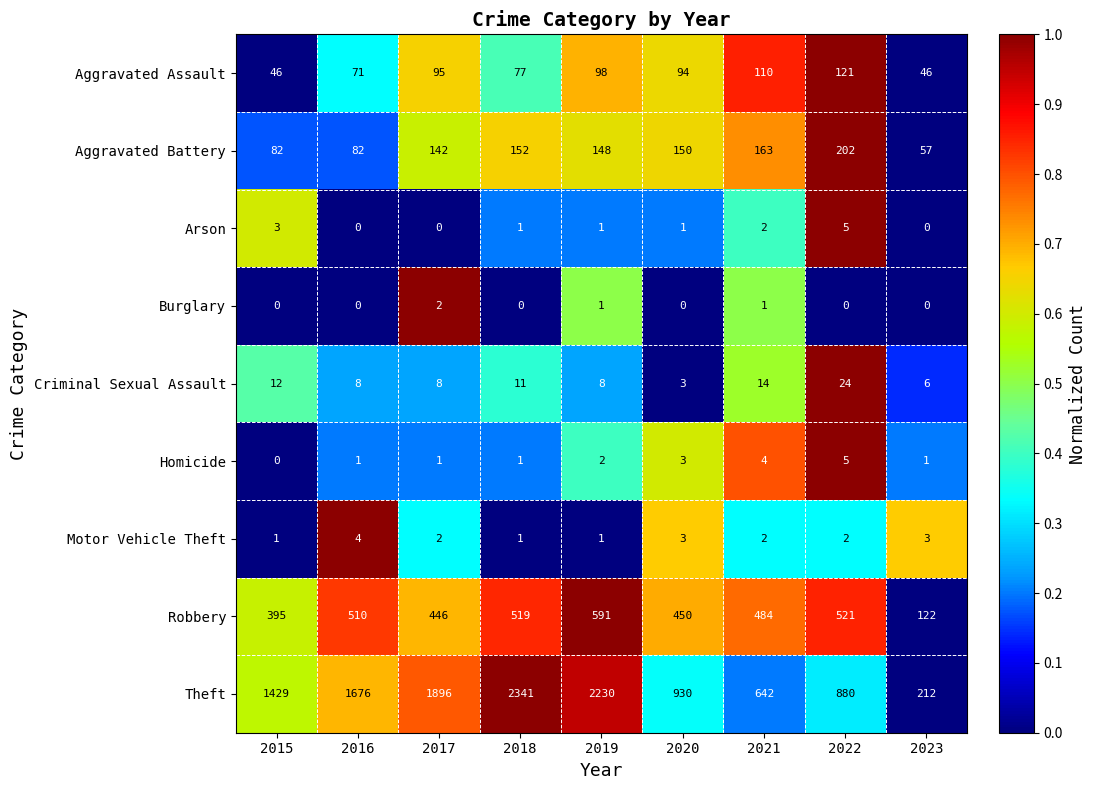

Count the number of categories in the chart.

9